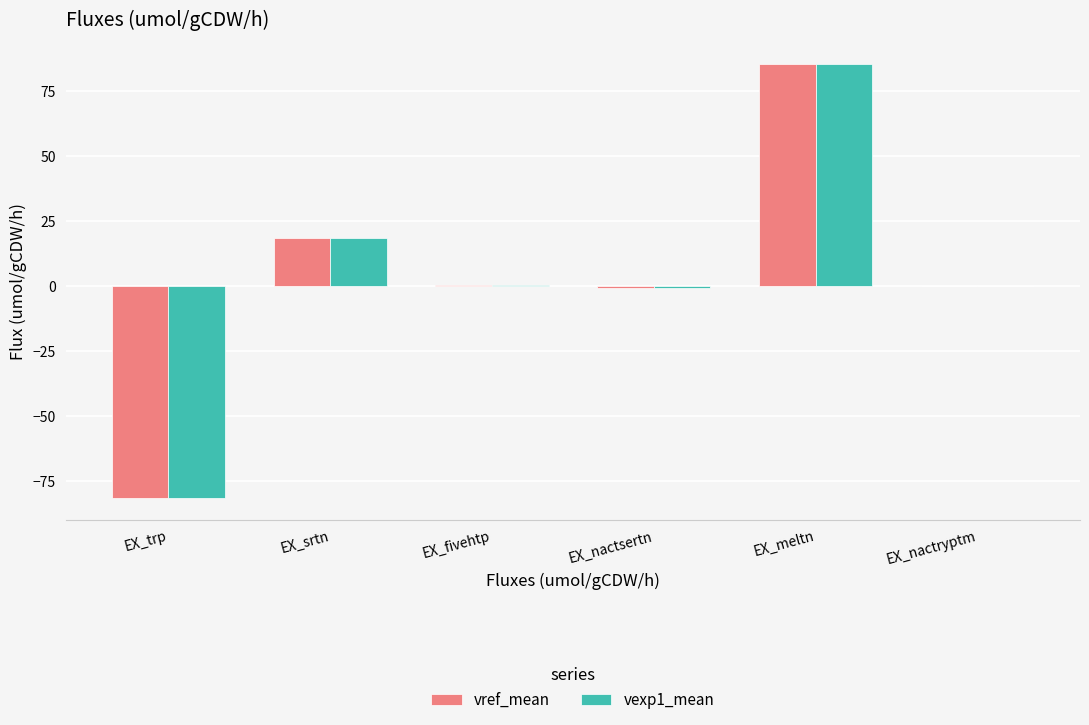

At which category does the chart reach its peak across all series?

EX_meltn